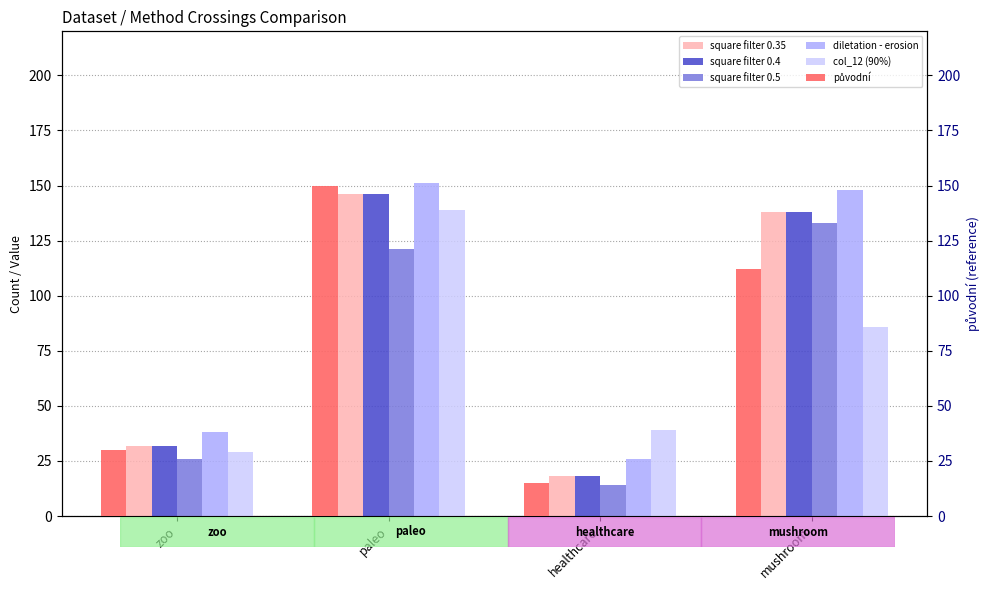

What is the total value across all series at paleo?

853